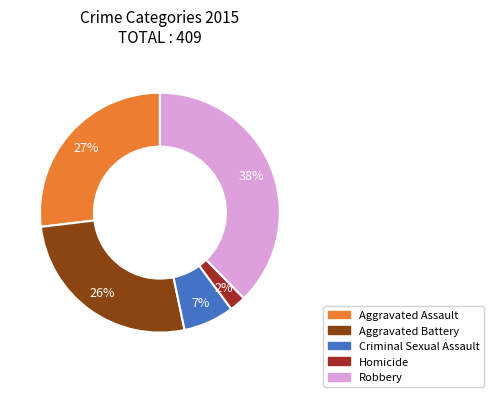

How many segments does this pie chart have?

5